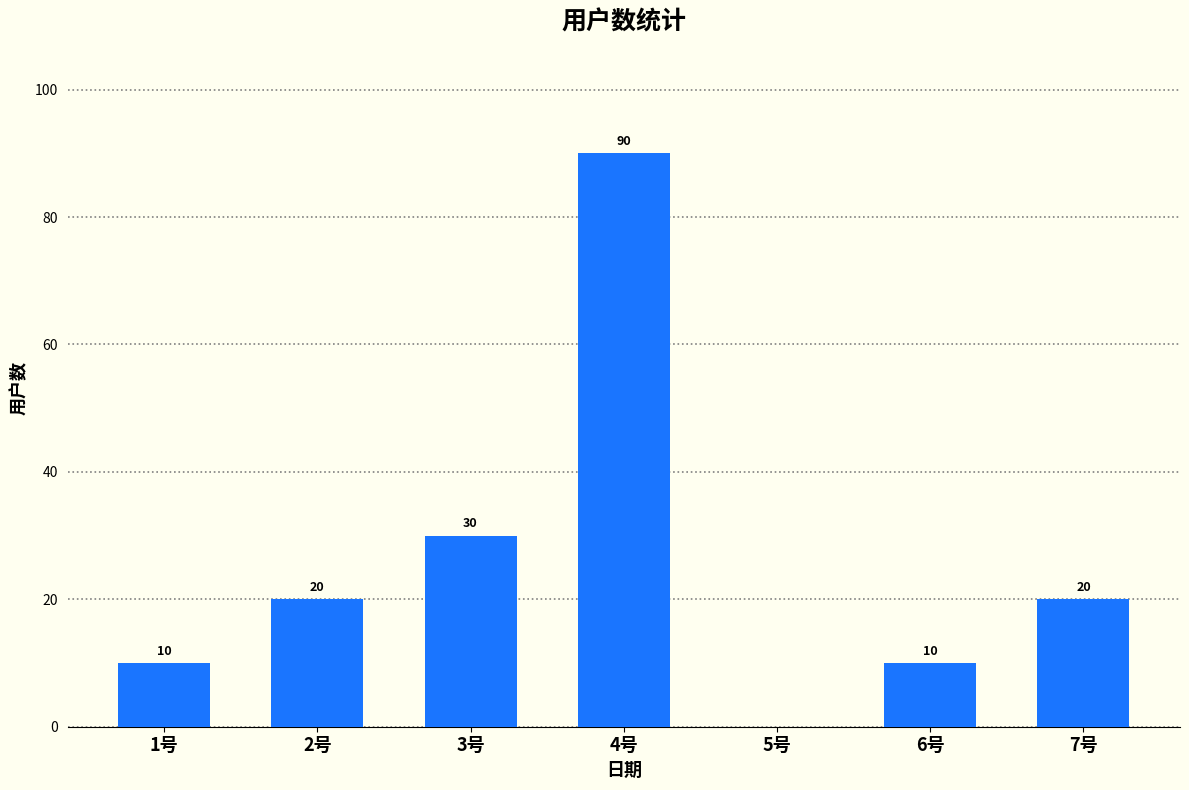

Count the number of categories in the chart.

7